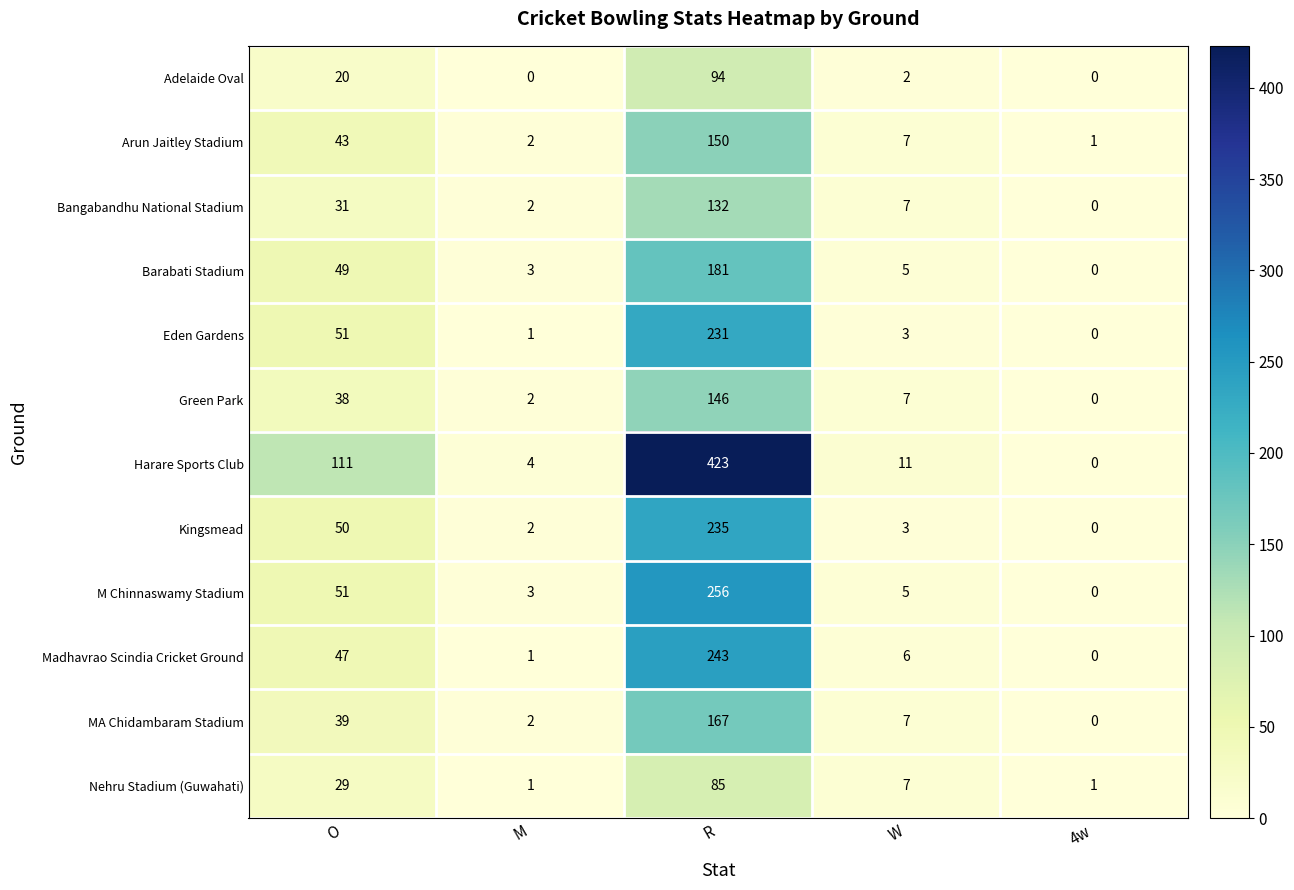

What is the difference between the highest and lowest values at O?

91